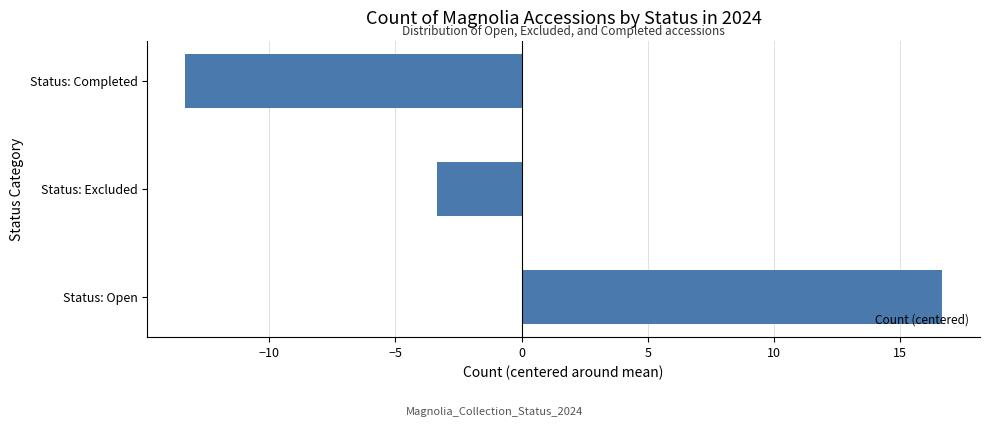

What is the greatest value displayed?

16.7